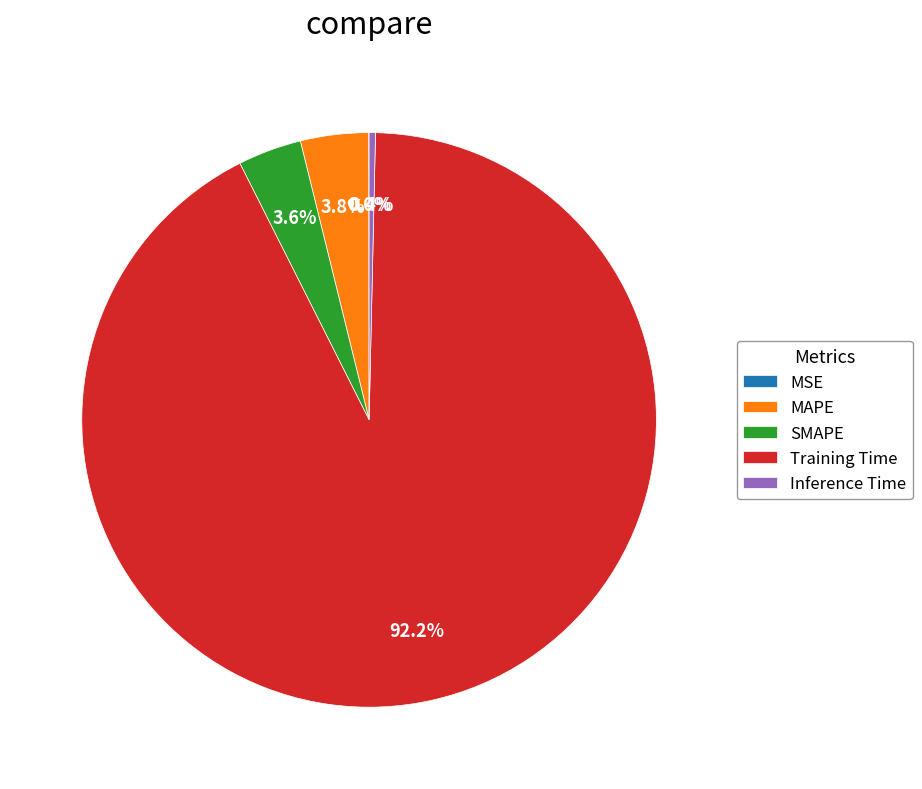

What percentage is NOT represented by Training Time?

7.8%